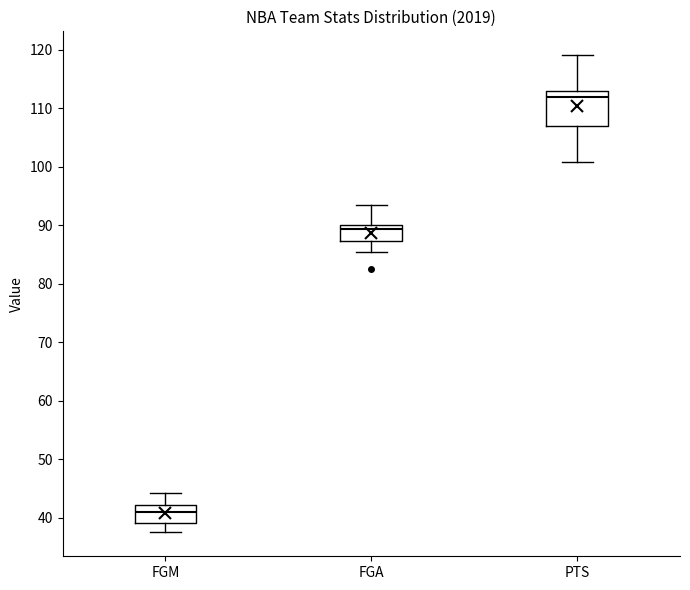

Which box has the highest median line?

PTS